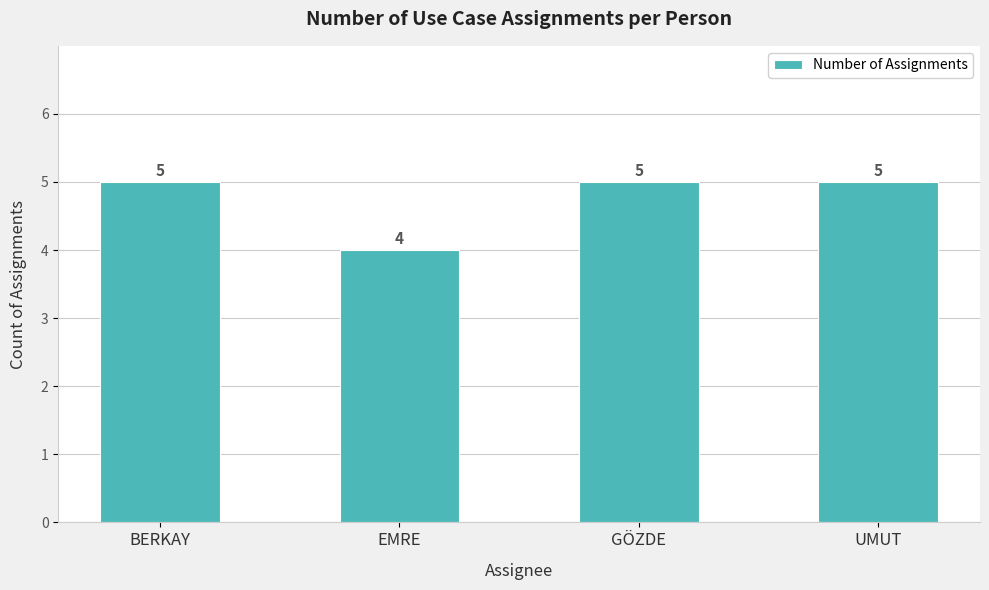

What is the label of the 2nd bar from the right?

GÖZDE